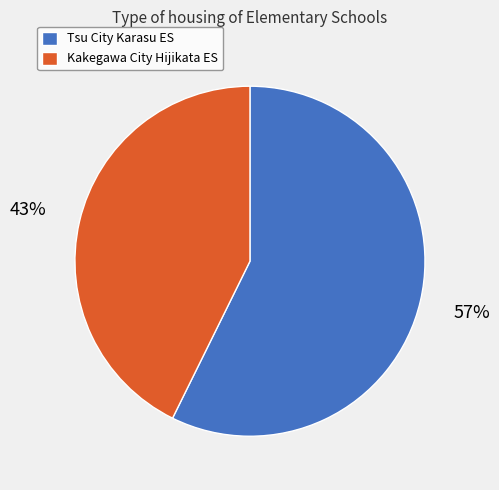

Rank the categories by value from highest to lowest.

Tsu City Karasu ES, Kakegawa City Hijikata ES